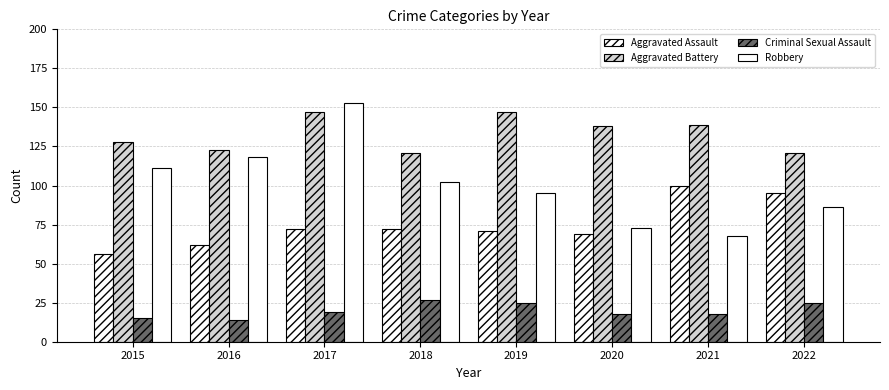

How many values in the Aggravated Battery series are below 138?

4